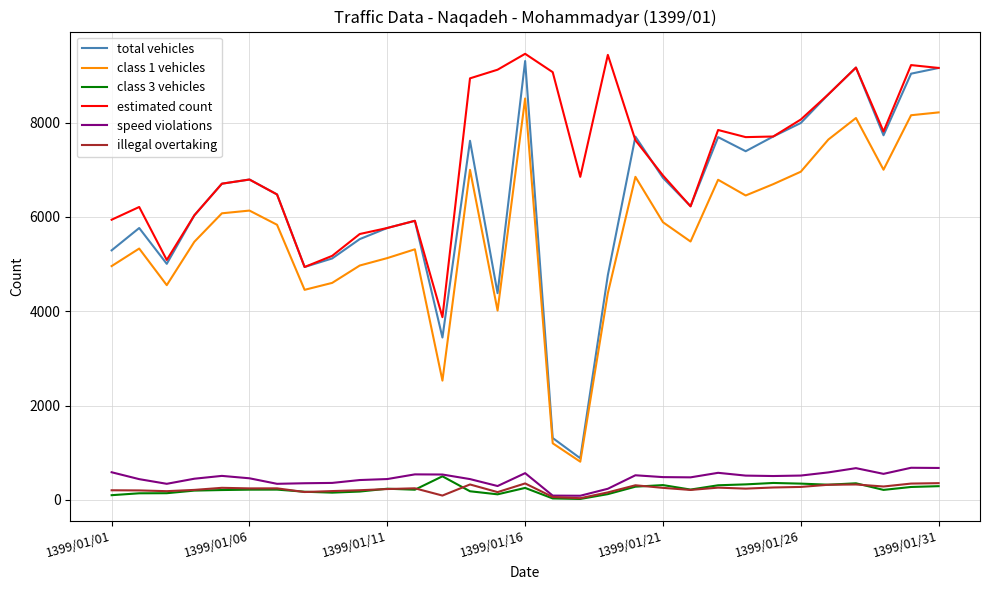

Which series has the largest range (max minus min)?

total vehicles